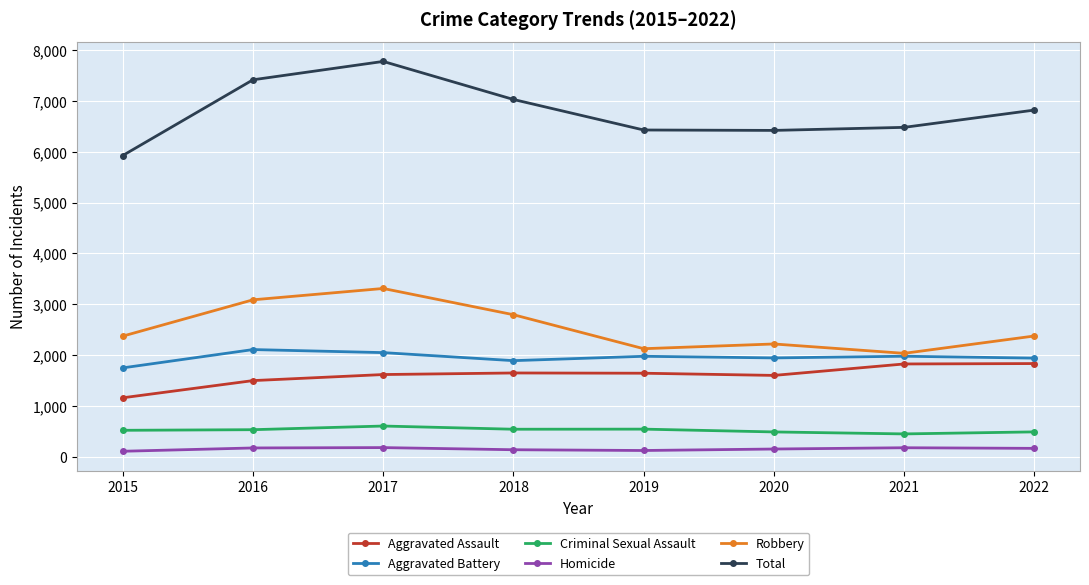

Does the chart have visible grid lines?

Yes